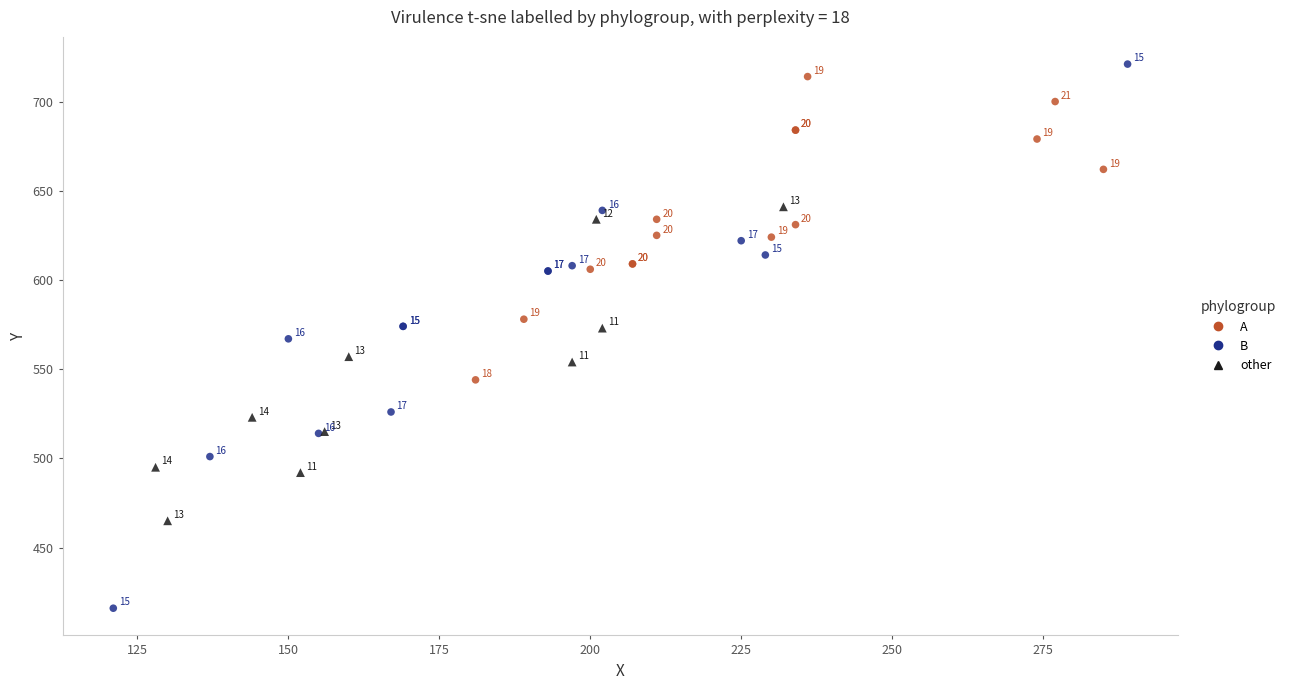

What are all the series names shown in the legend?

A, B, other